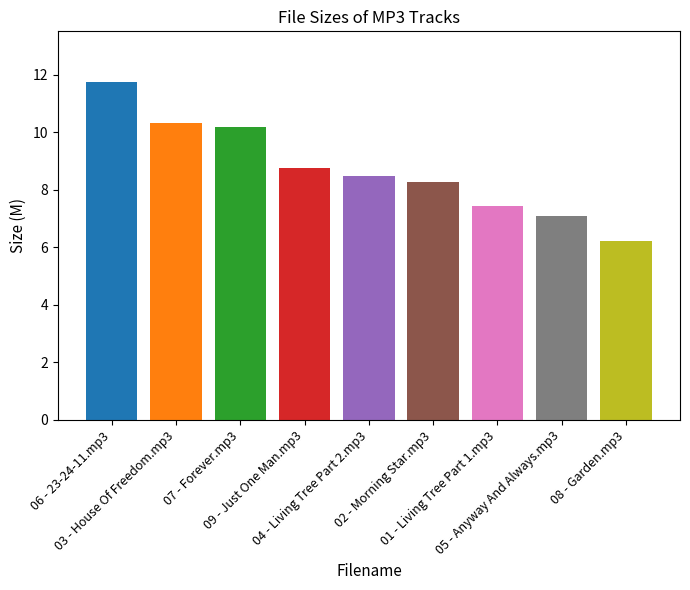

The chart shows a value of 8.7 at 09 - Just One Man.mp3. True or false?

True